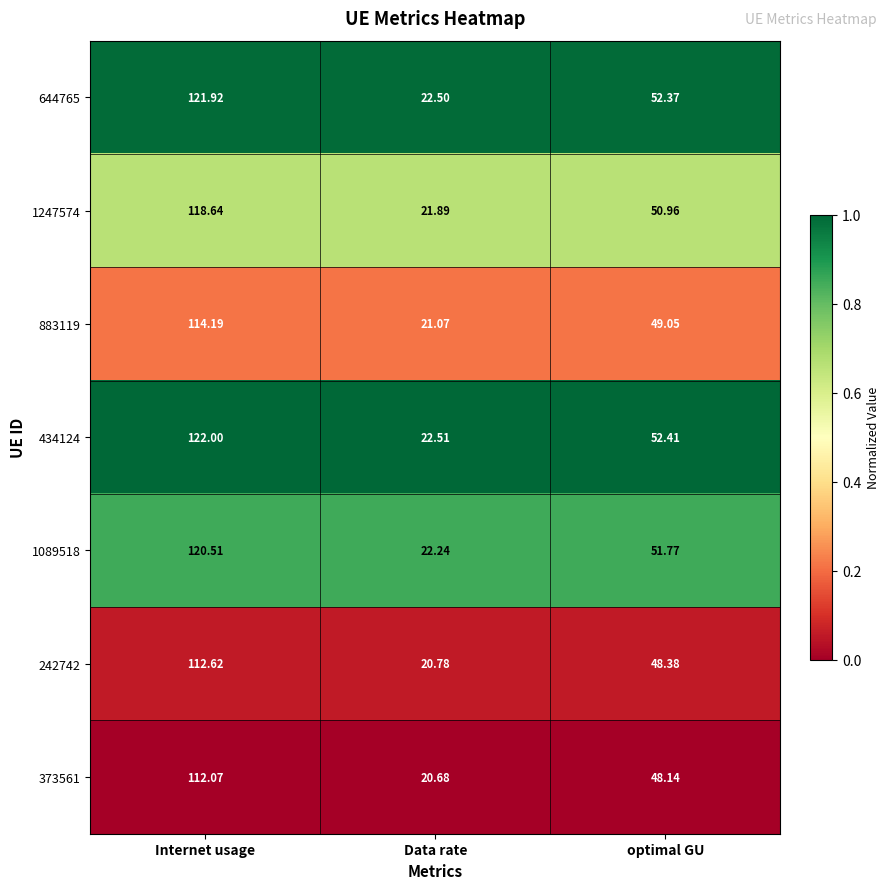

List the series in order of their peak value, highest first.

434124, 644765, 1089518, 1247574, 883119, 242742, 373561